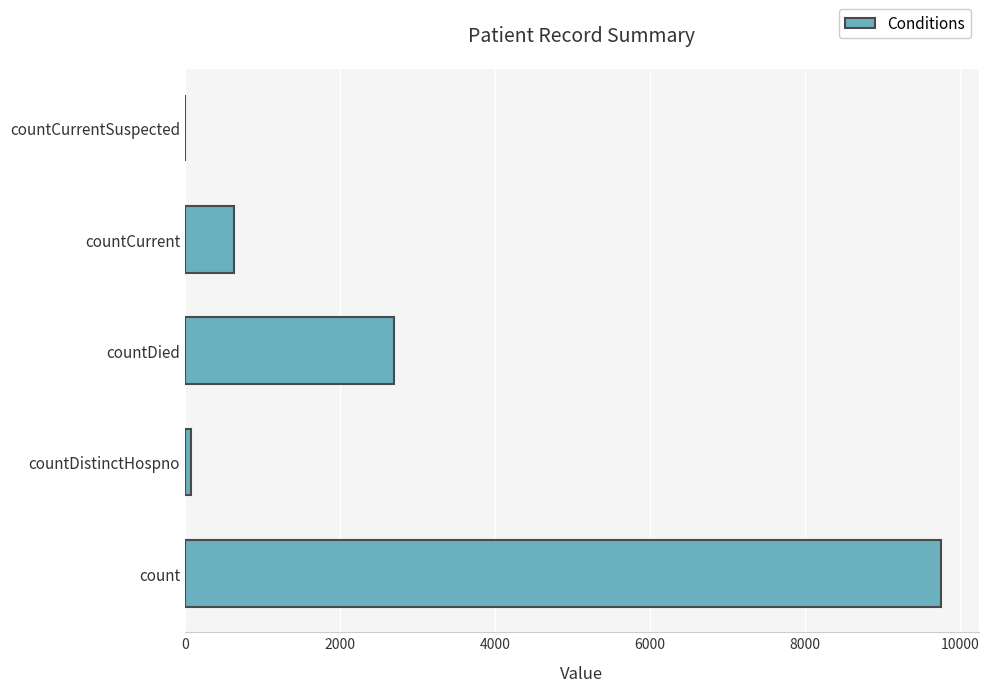

Which has a higher value, countCurrent or countDied?

countDied